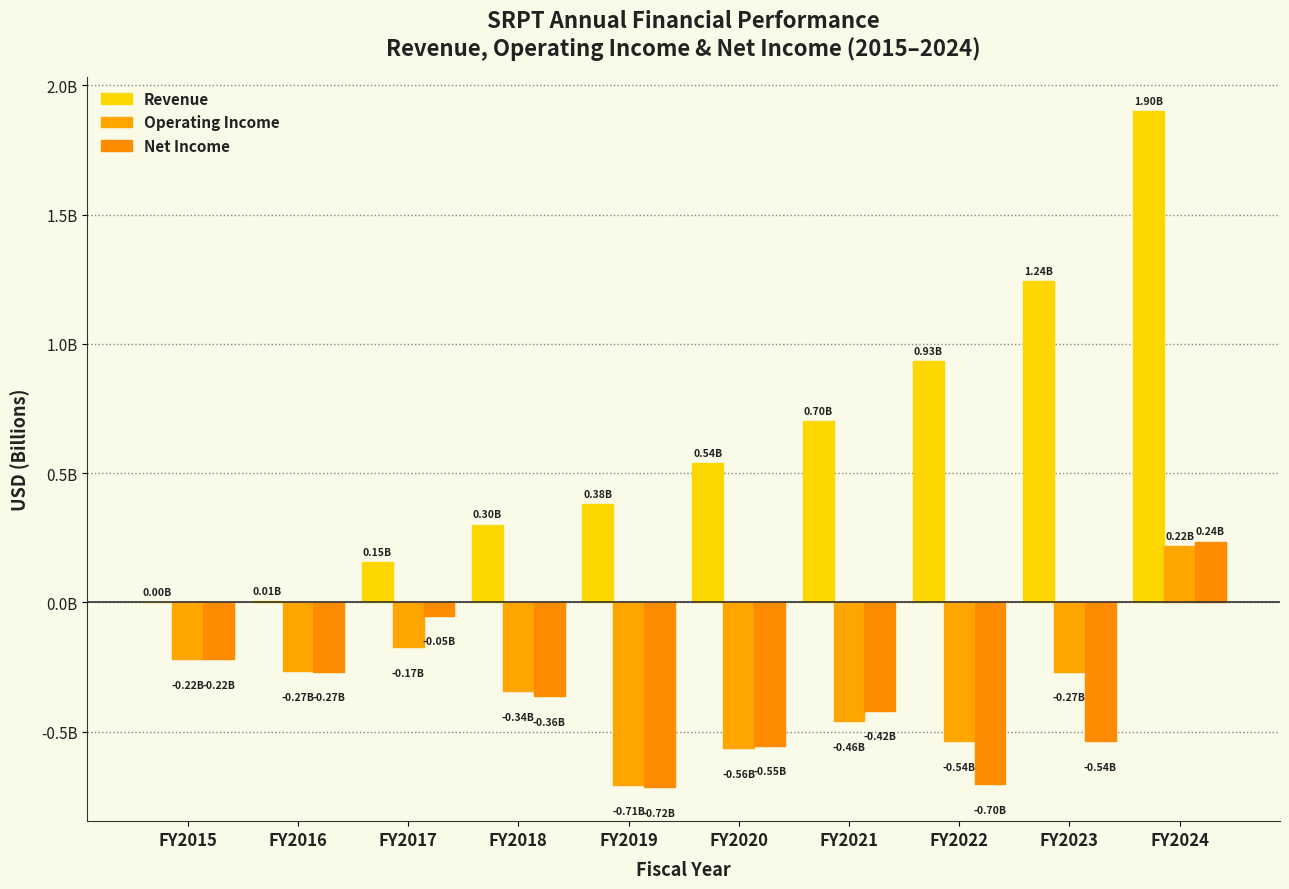

Reading left to right, list all the values displayed in this chart.

Revenue: 0.0	0.0	0.2	0.3	0.4	0.5	0.7	0.9	1.2	1.9
Operating Income: -0.2	-0.3	-0.2	-0.3	-0.7	-0.6	-0.5	-0.5	-0.3	0.2
Net Income: -0.2	-0.3	-0.1	-0.4	-0.7	-0.6	-0.4	-0.7	-0.5	0.2